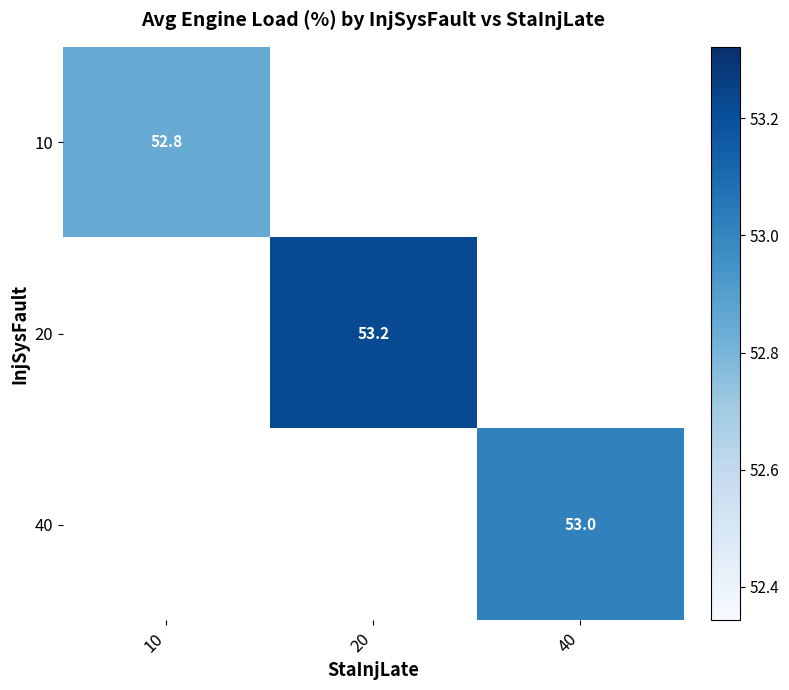

Which has a higher value, 10 or 40?

40